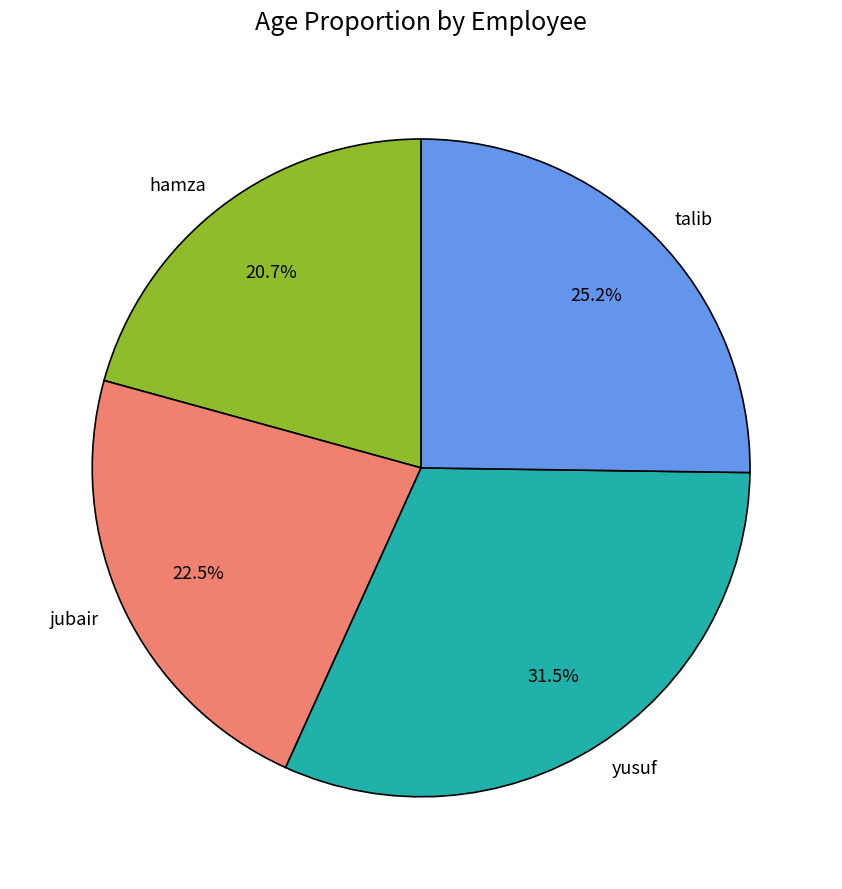

Is there a majority slice in this chart?

No